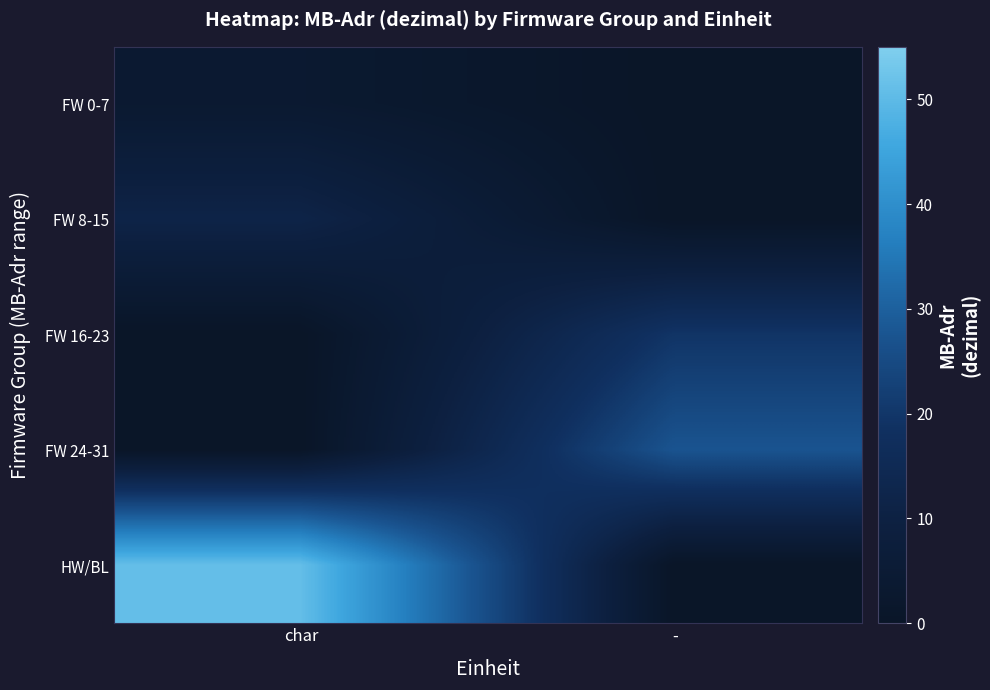

What is the total value across all series at char?

66.0